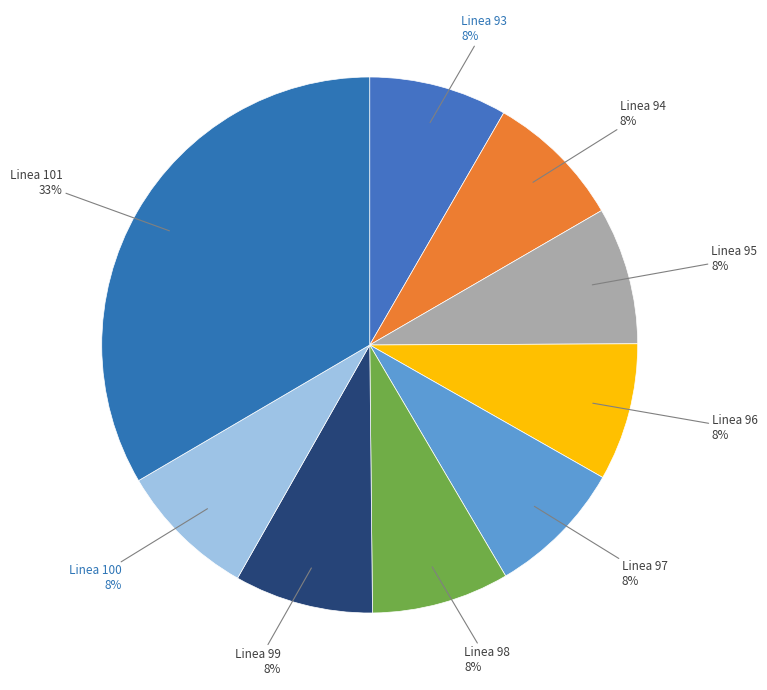

To the nearest percent, what is the average slice percentage?

11%